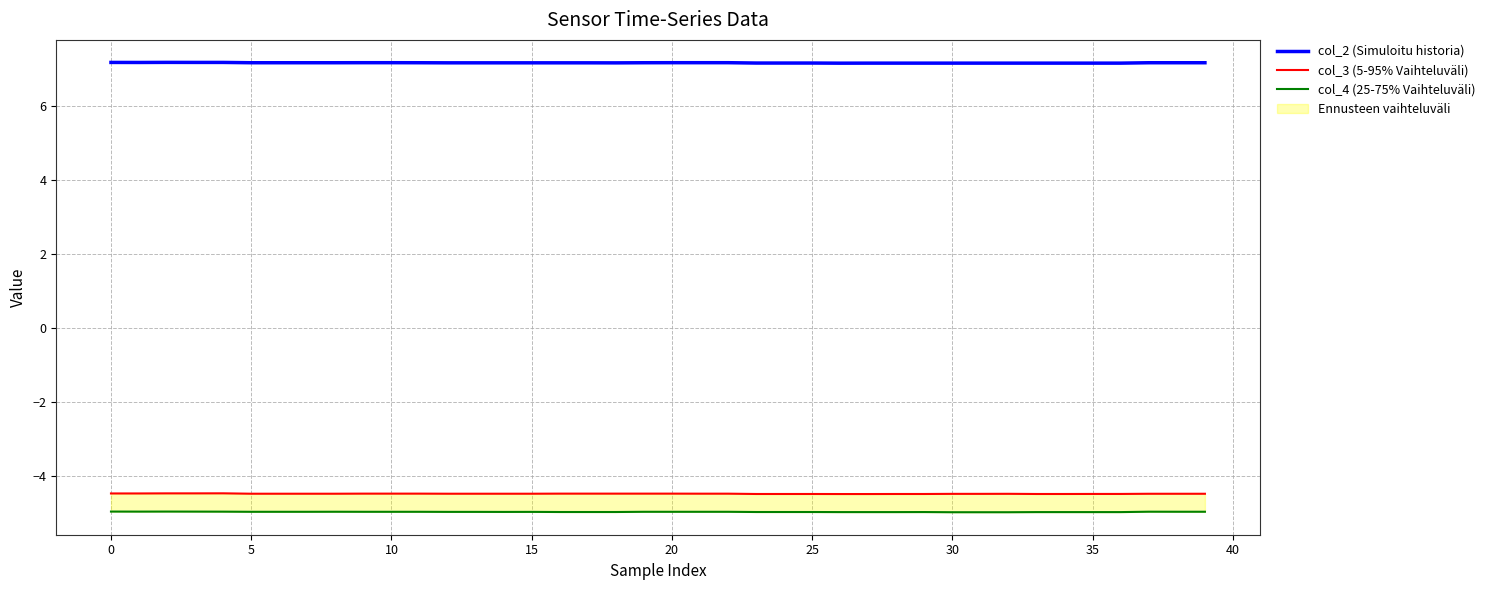

How many lines are shown in the chart?

3